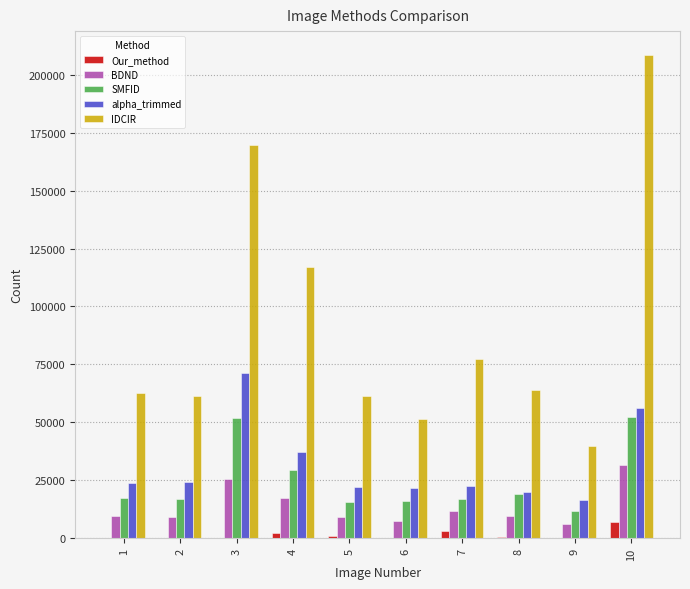

What is the greatest value displayed?

208298